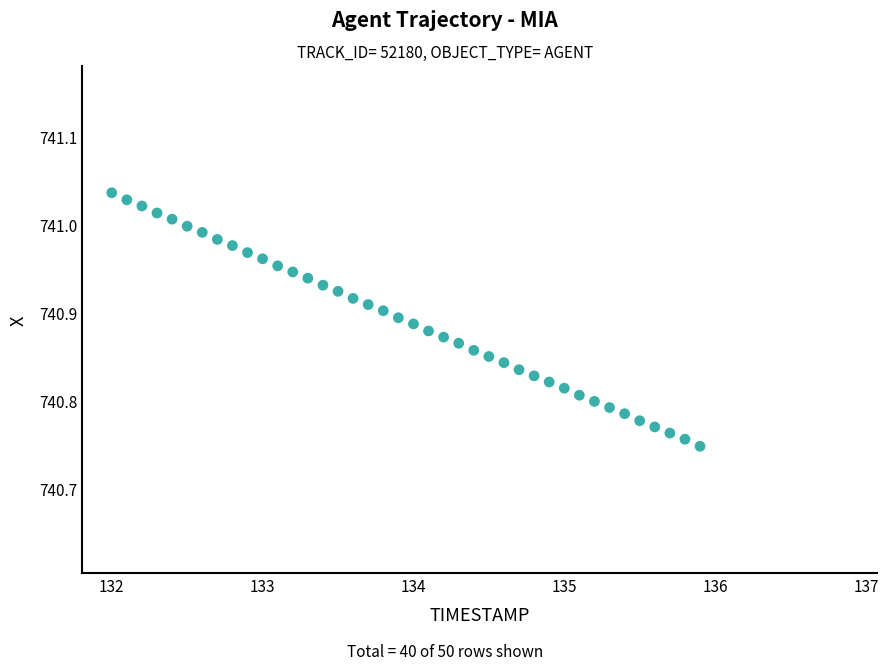

What is the range of Y values (max minus min)?

0.3